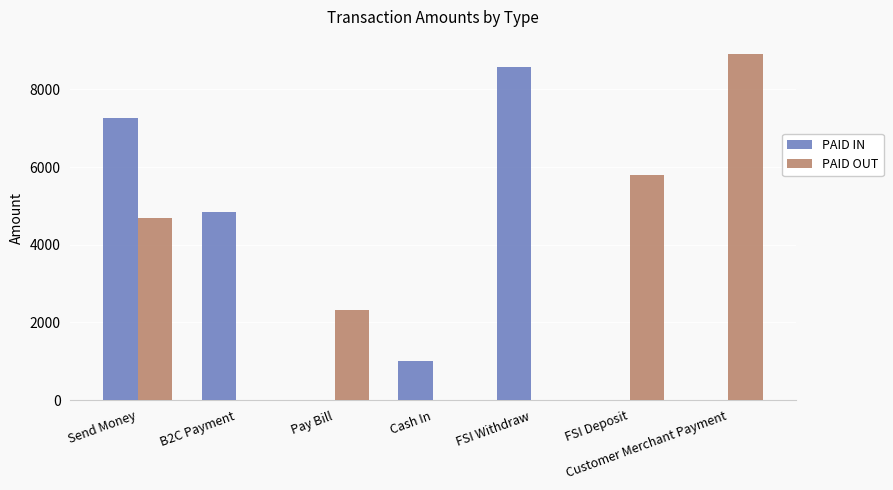

Which category has the highest value in the PAID IN series?

FSI Withdraw